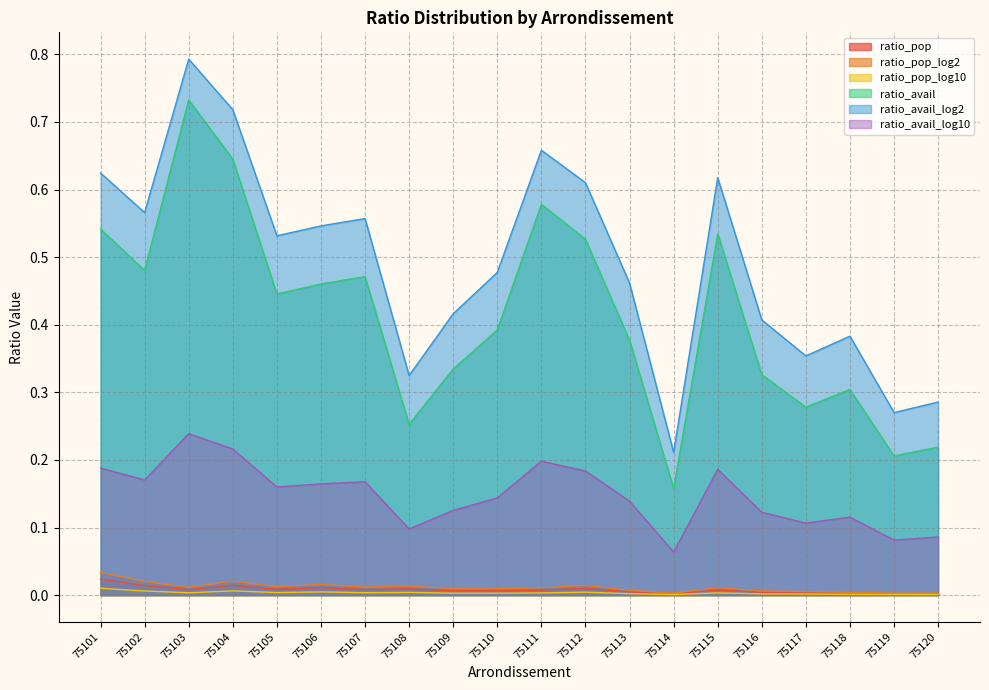

At which category does ratio_avail reach its first local peak?

75103